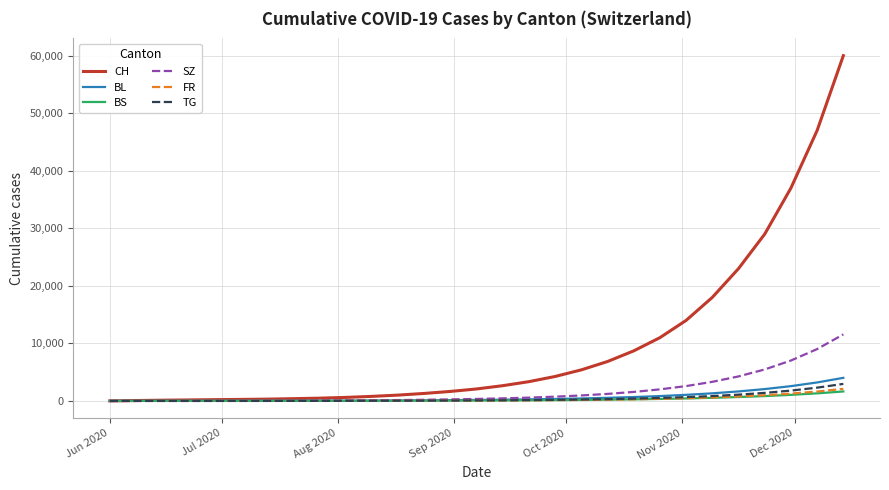

Which series has the widest spread of values?

CH